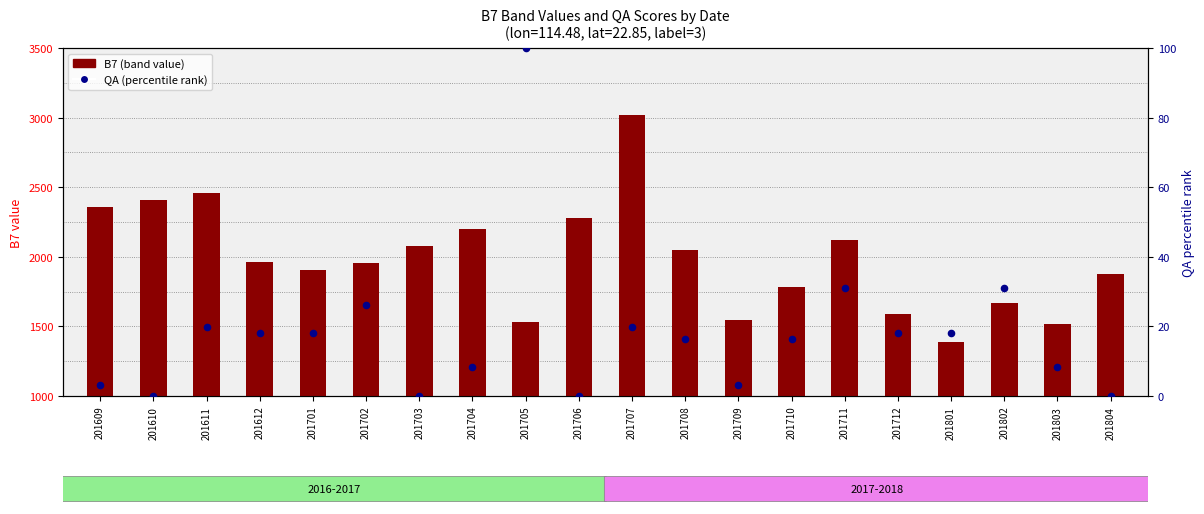

What is the total value across all series at 201803?

1526.2